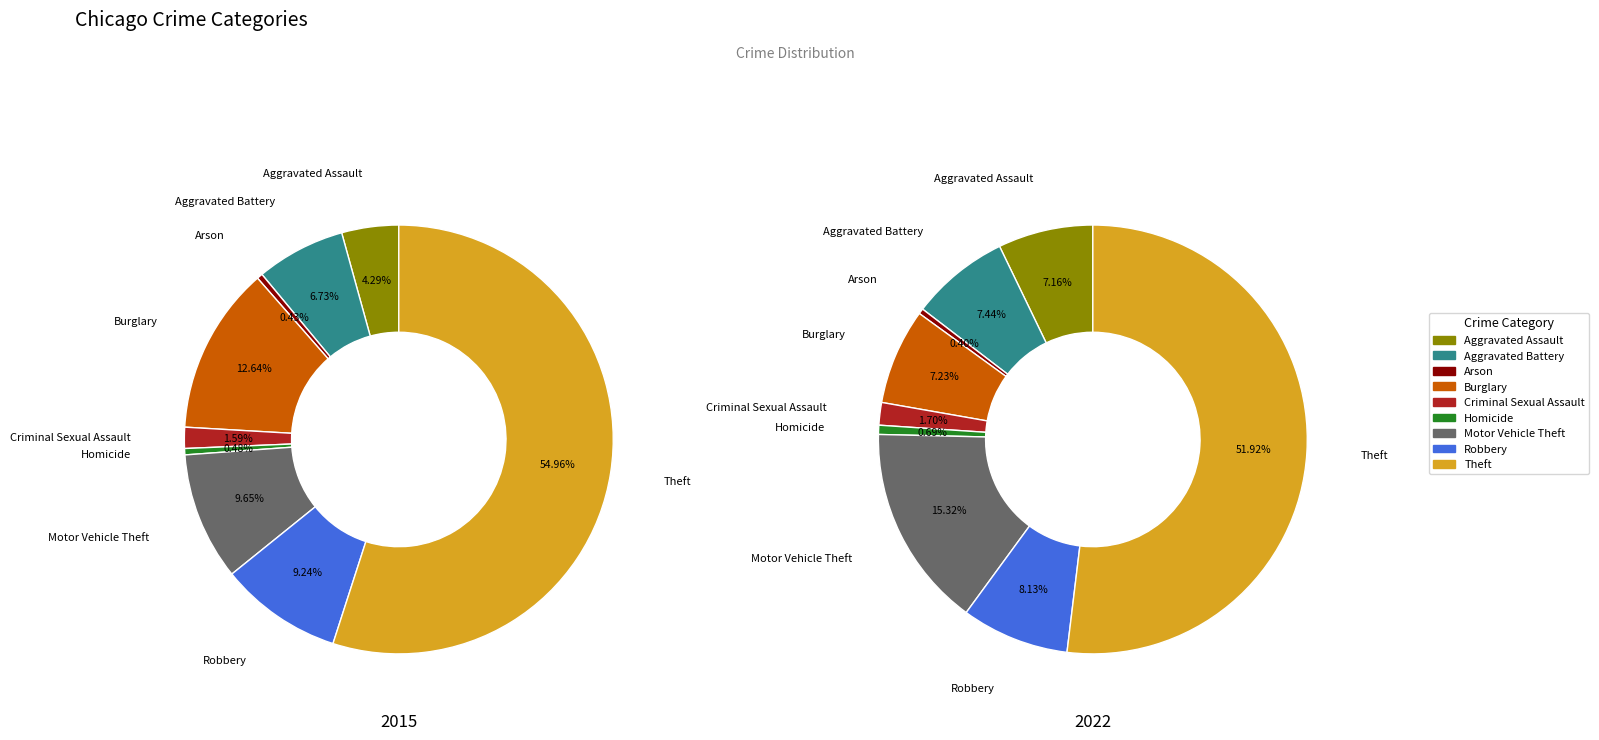

To the nearest percent, what is the combined percentage of 2 and 5?

1%